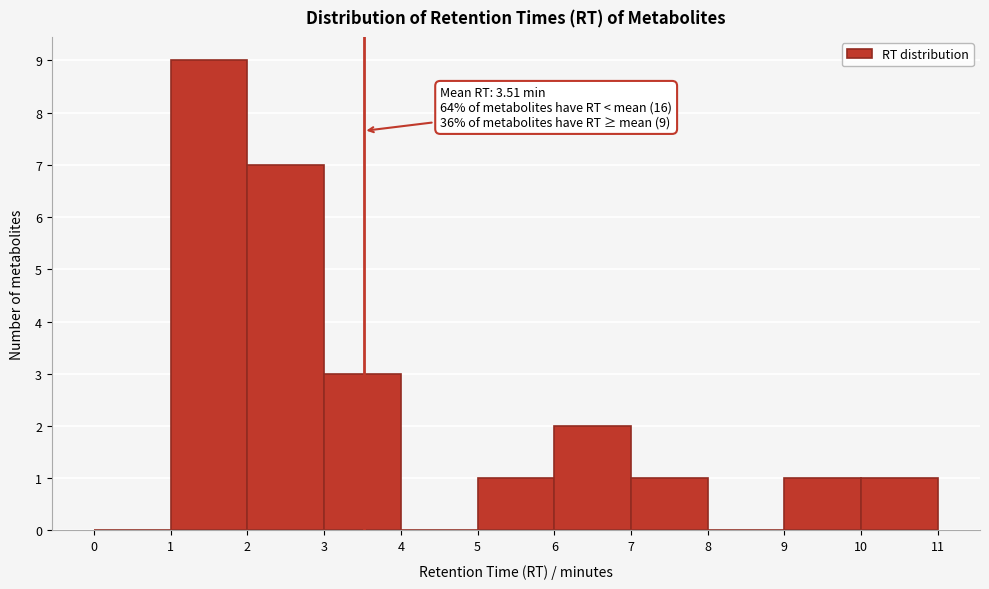

Which range on the x-axis has the tallest bar?

1 to 2